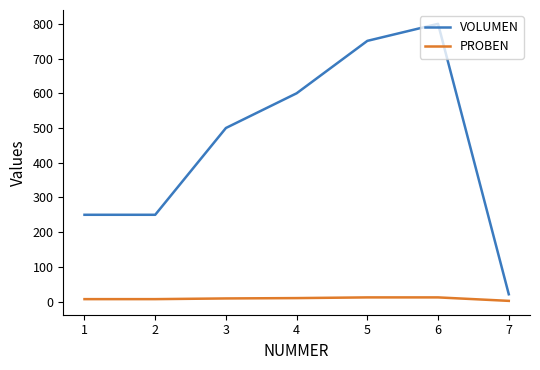

What is the lowest value of the VOLUMEN series?

21